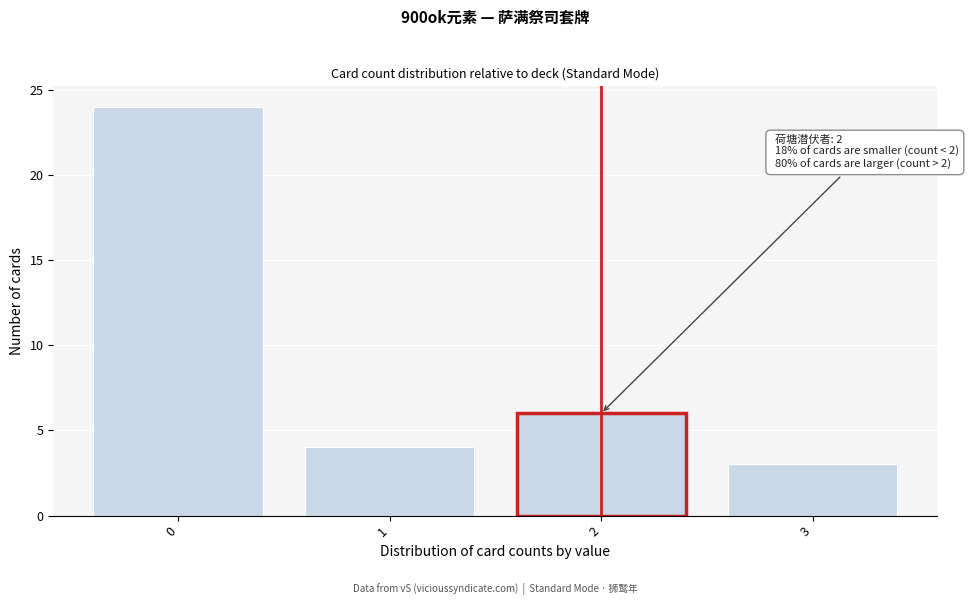

Reading right to left, transcribe all the data shown in this chart.

3	6	4	24